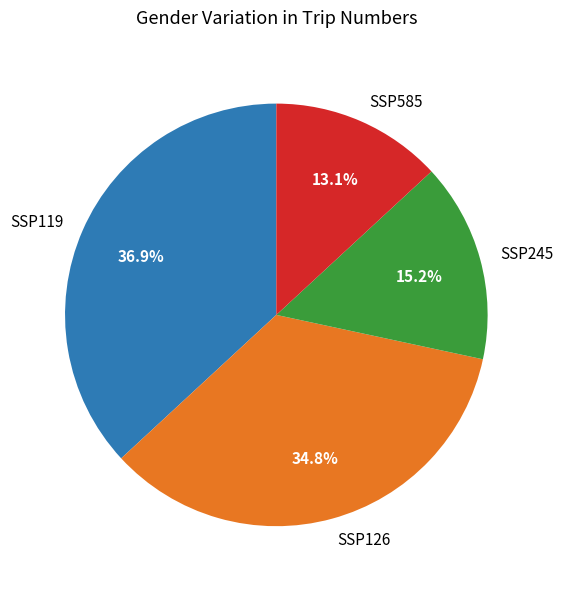

Rank the categories by value from highest to lowest.

SSP119, SSP126, SSP245, SSP585